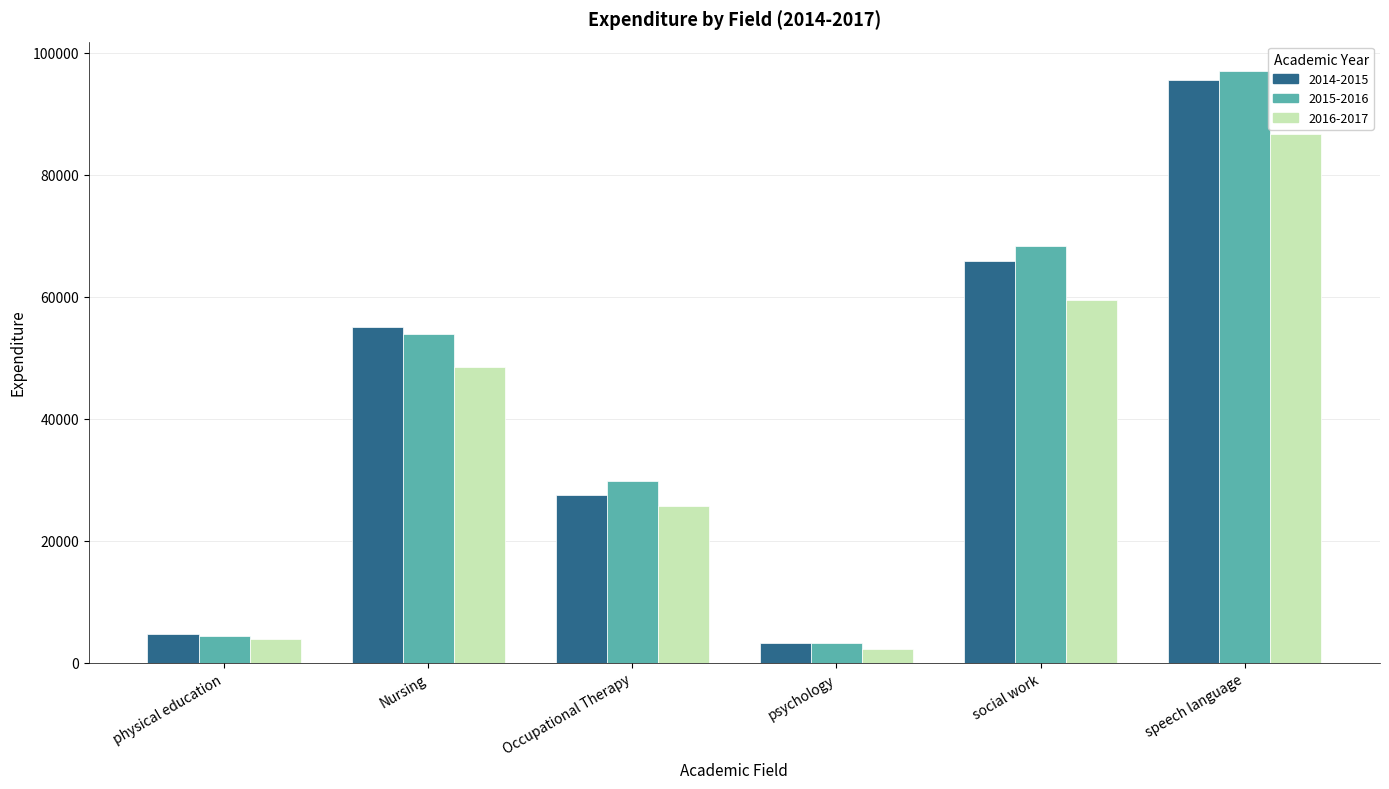

Which label corresponds to the largest value in the chart?

speech language